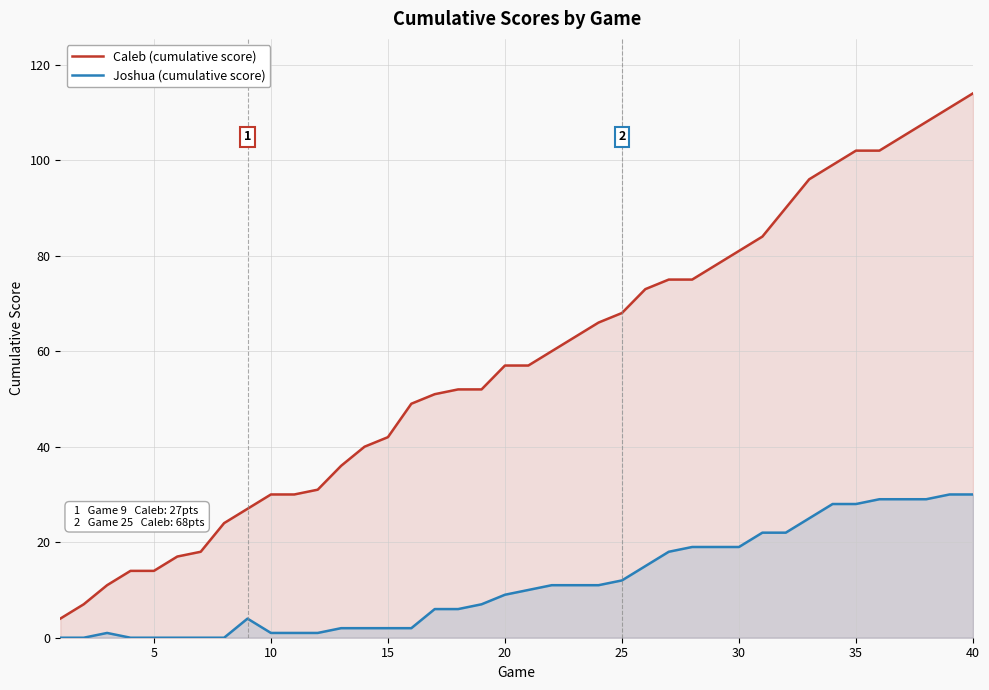

How many lines are shown in the chart?

2